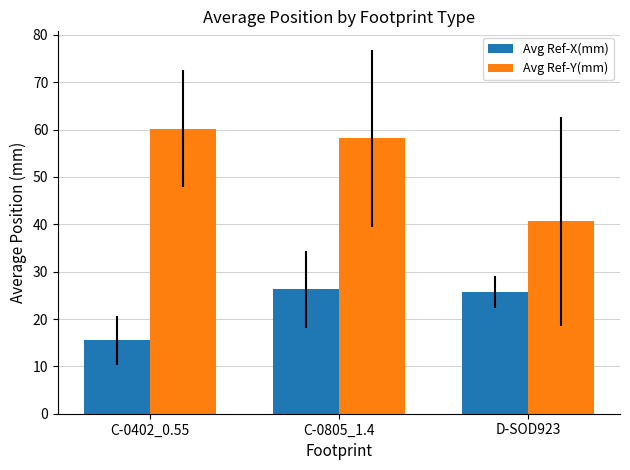

Which series has the widest spread of values?

Avg Ref-Y(mm)